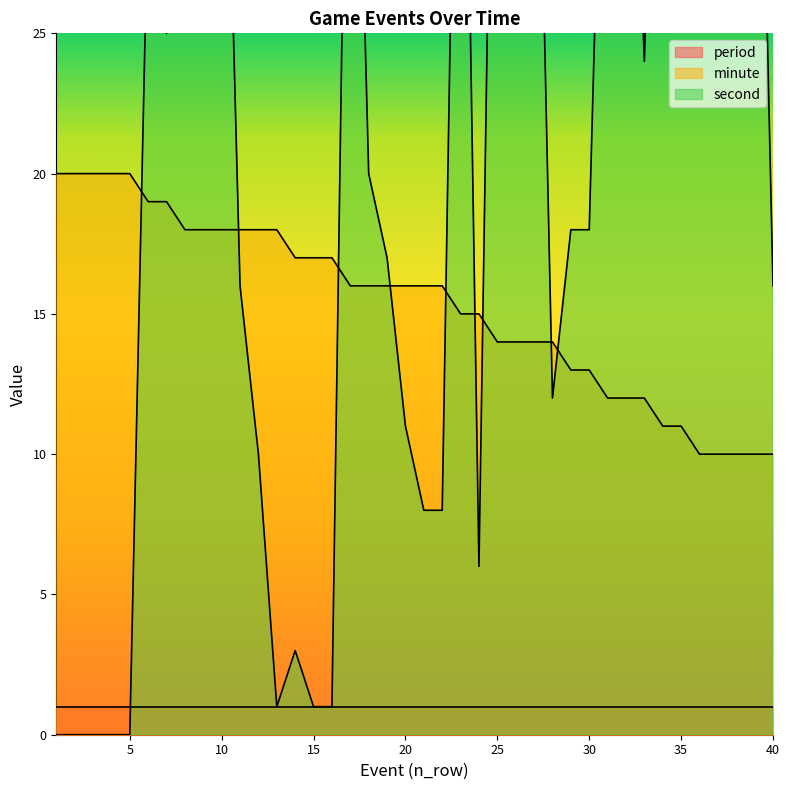

What is the maximum value for minute?

20